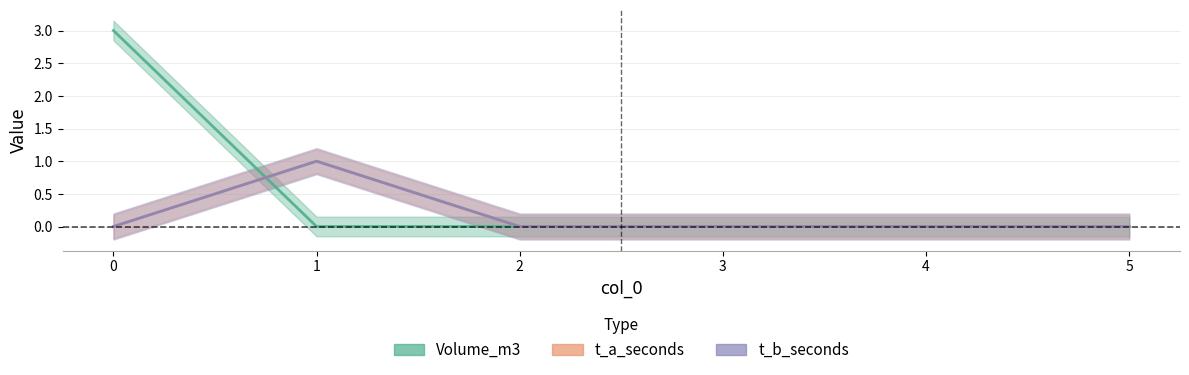

What is the total value across all series at 0?

3